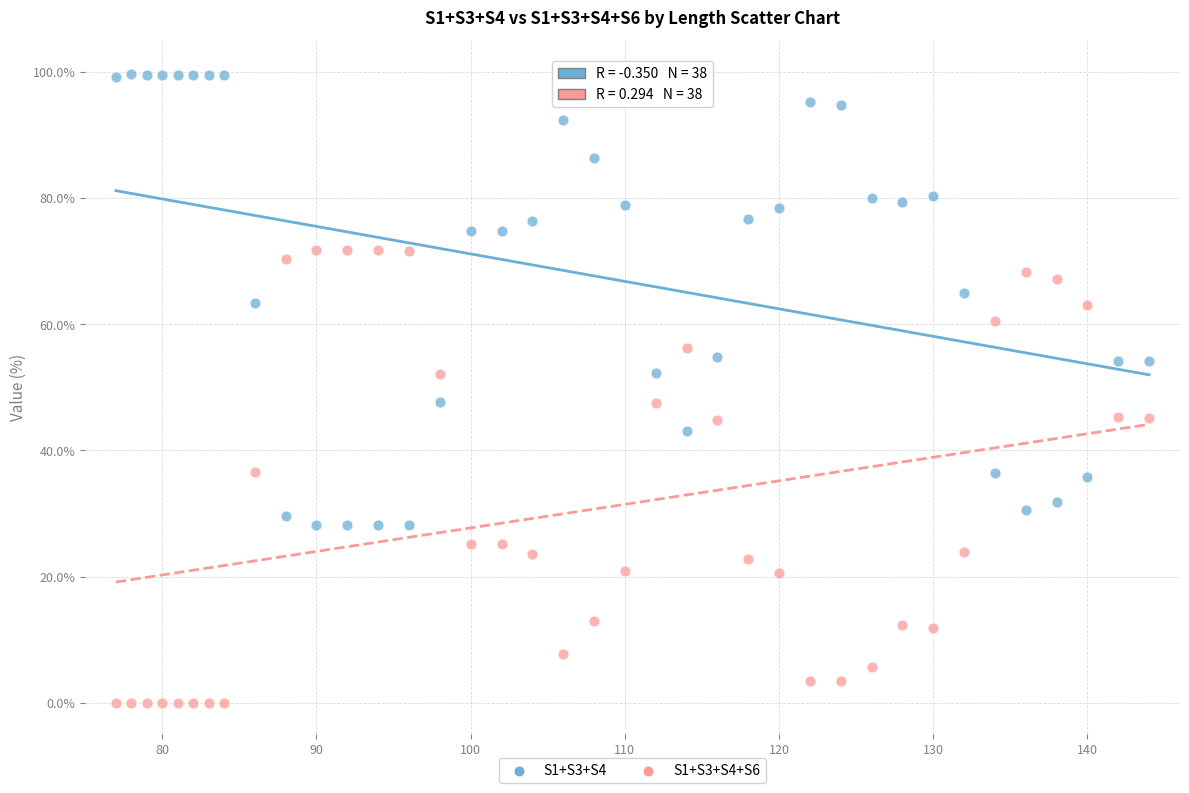

Across all data points, what is the range of Y values (max minus min)?

99.6